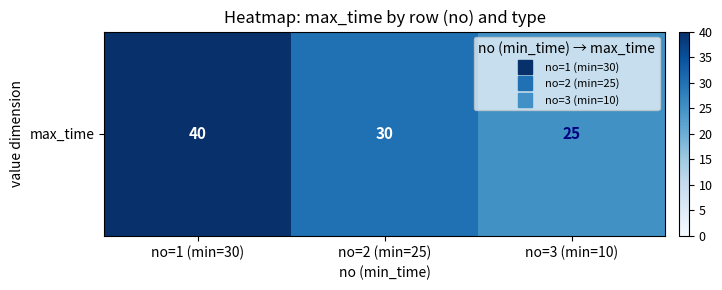

The chart shows a value of 40 at no=1 (min=30). True or false?

True